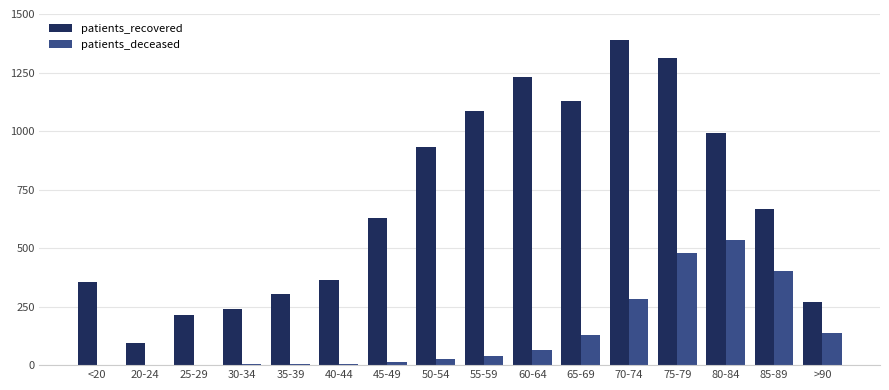

Are the bars horizontal?

No